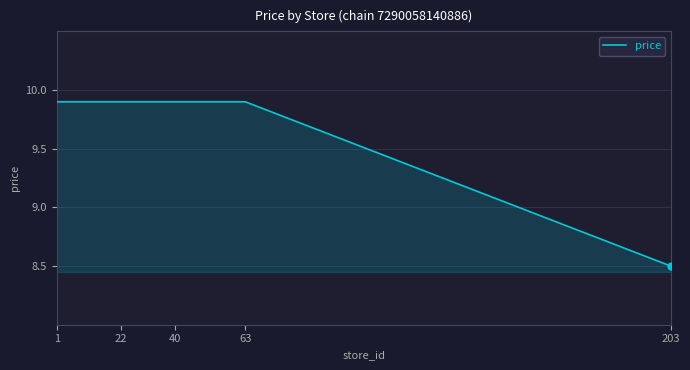

What is the maximum value shown in the chart?

9.9